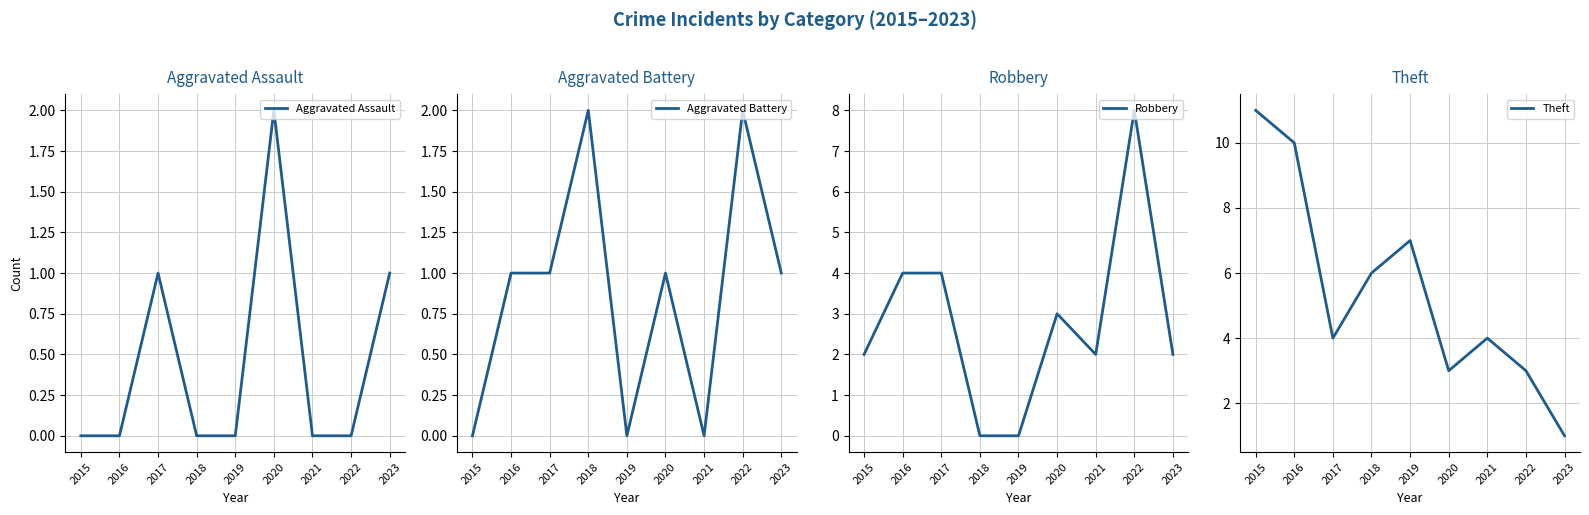

How many lines are shown in the chart?

4